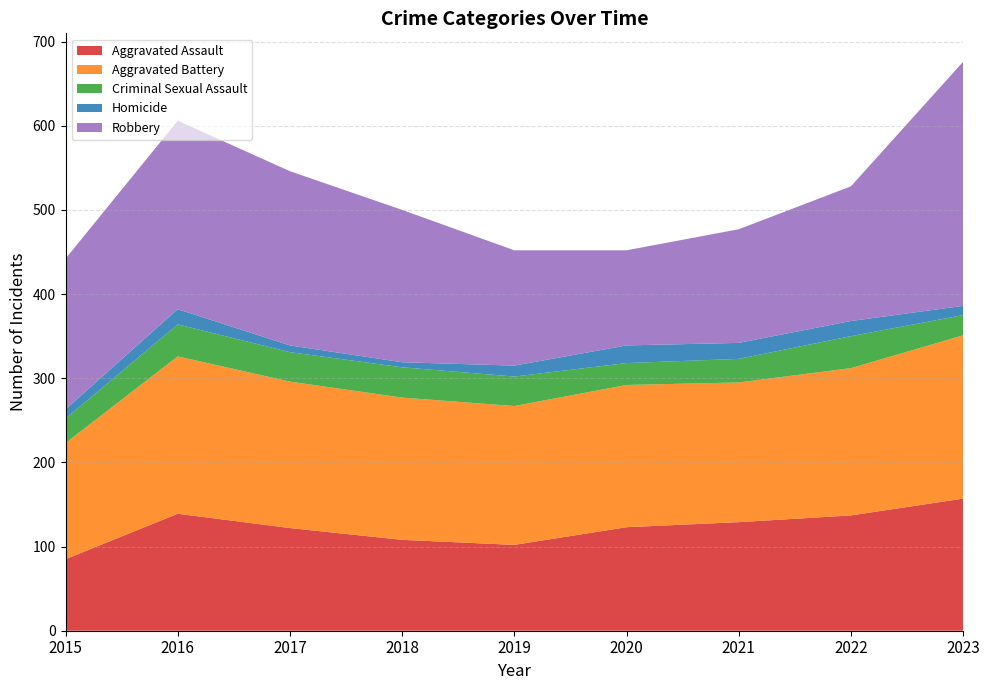

Reading right to left, transcribe all the data shown in this chart.

Aggravated Assault: 2023=157	2022=137	2021=129	2020=123	2019=102	2018=108	2017=122	2016=139	2015=85
Aggravated Battery: 2023=194	2022=175	2021=166	2020=169	2019=165	2018=169	2017=174	2016=187	2015=138
Criminal Sexual Assault: 2023=24	2022=38	2021=28	2020=26	2019=35	2018=36	2017=35	2016=38	2015=29
Homicide: 2023=11	2022=18	2021=19	2020=21	2019=13	2018=6	2017=8	2016=18	2015=11
Robbery: 2023=290	2022=160	2021=135	2020=113	2019=137	2018=181	2017=207	2016=224	2015=179